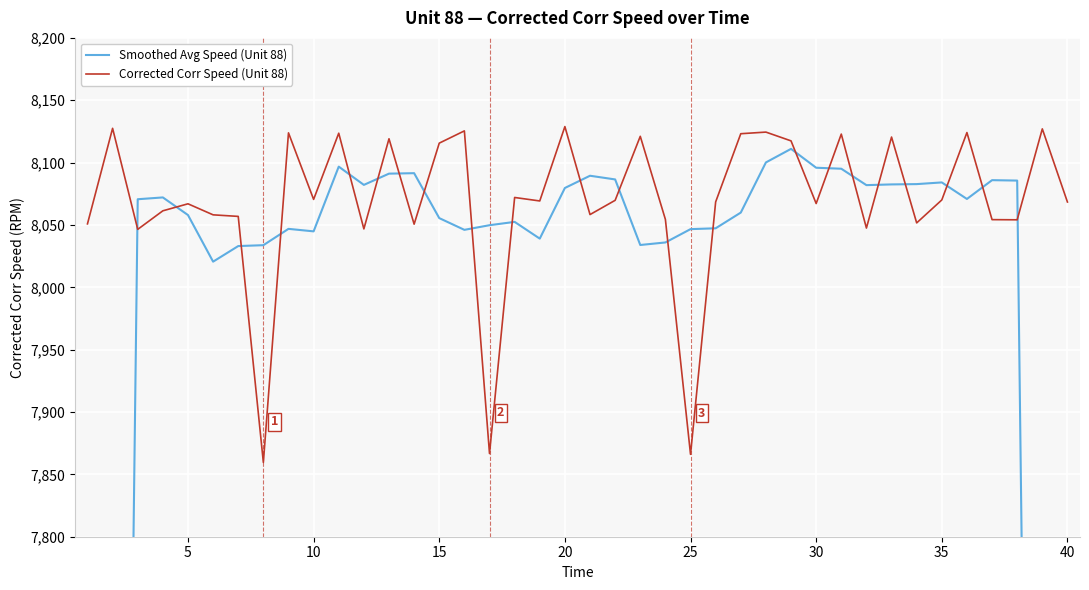

How many series are shown in this chart?

2